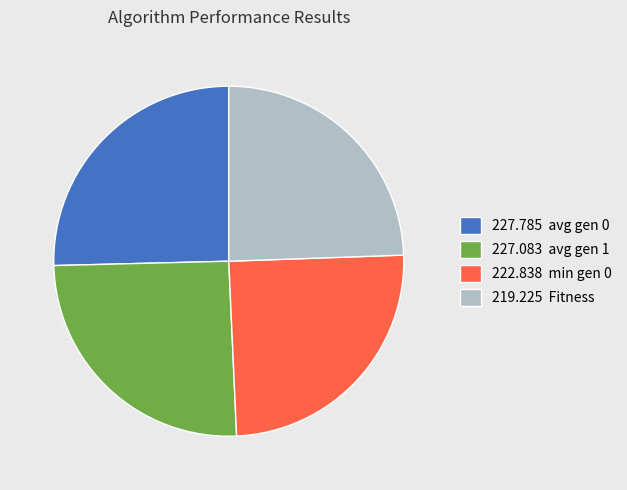

True or false: 227.785 avg gen 0 accounts for 25% of the total.

True